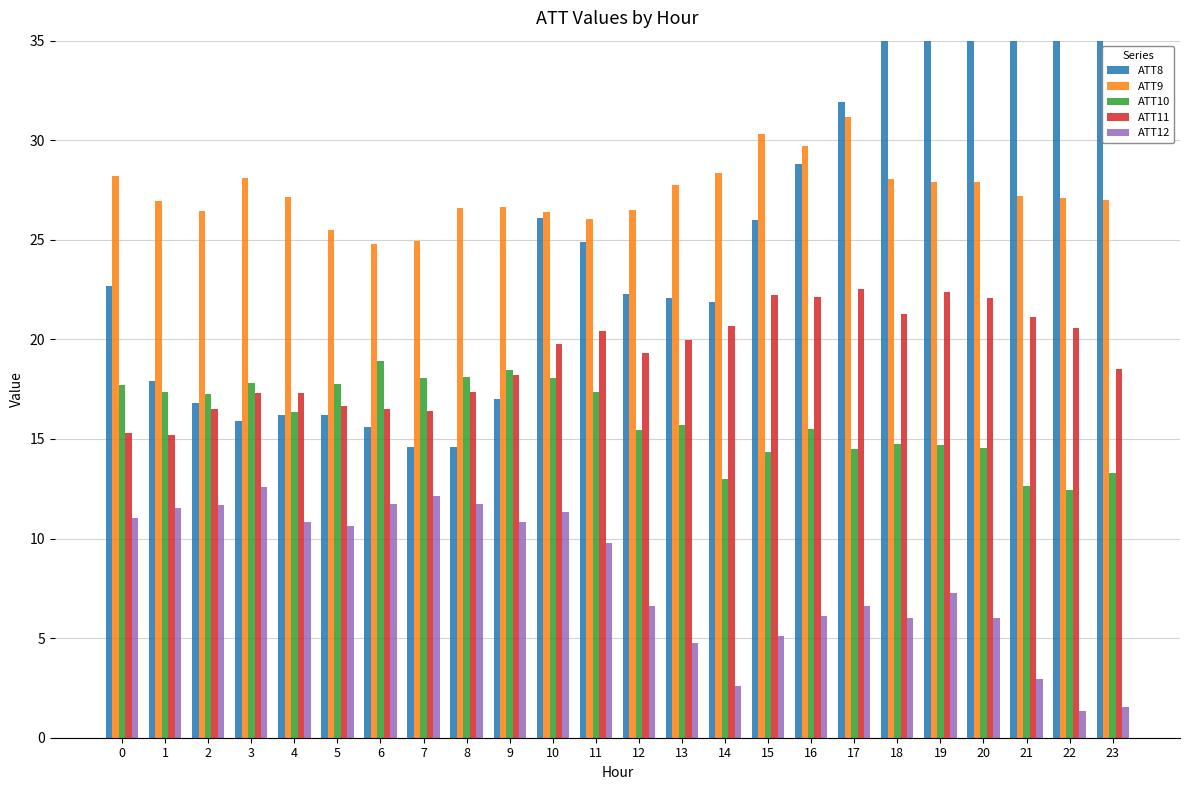

What is the difference between the highest and lowest values at 18?

30.9